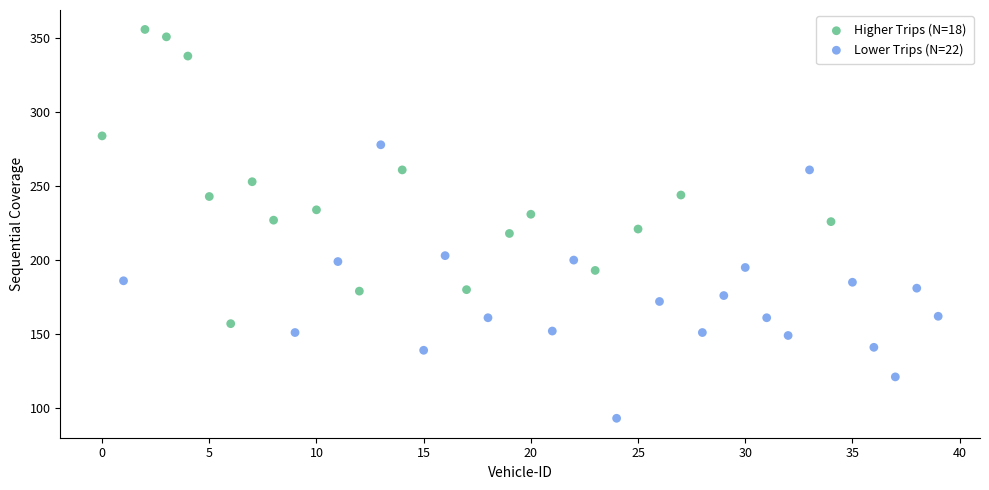

Which series contains the lowest Y value?

Lower Trips (N=22)